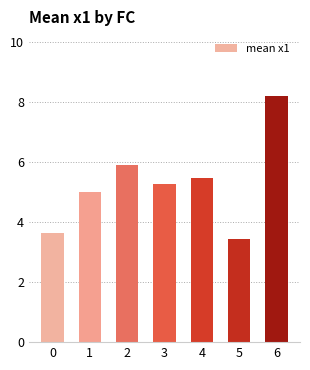

What is the maximum value shown in the chart?

8.2